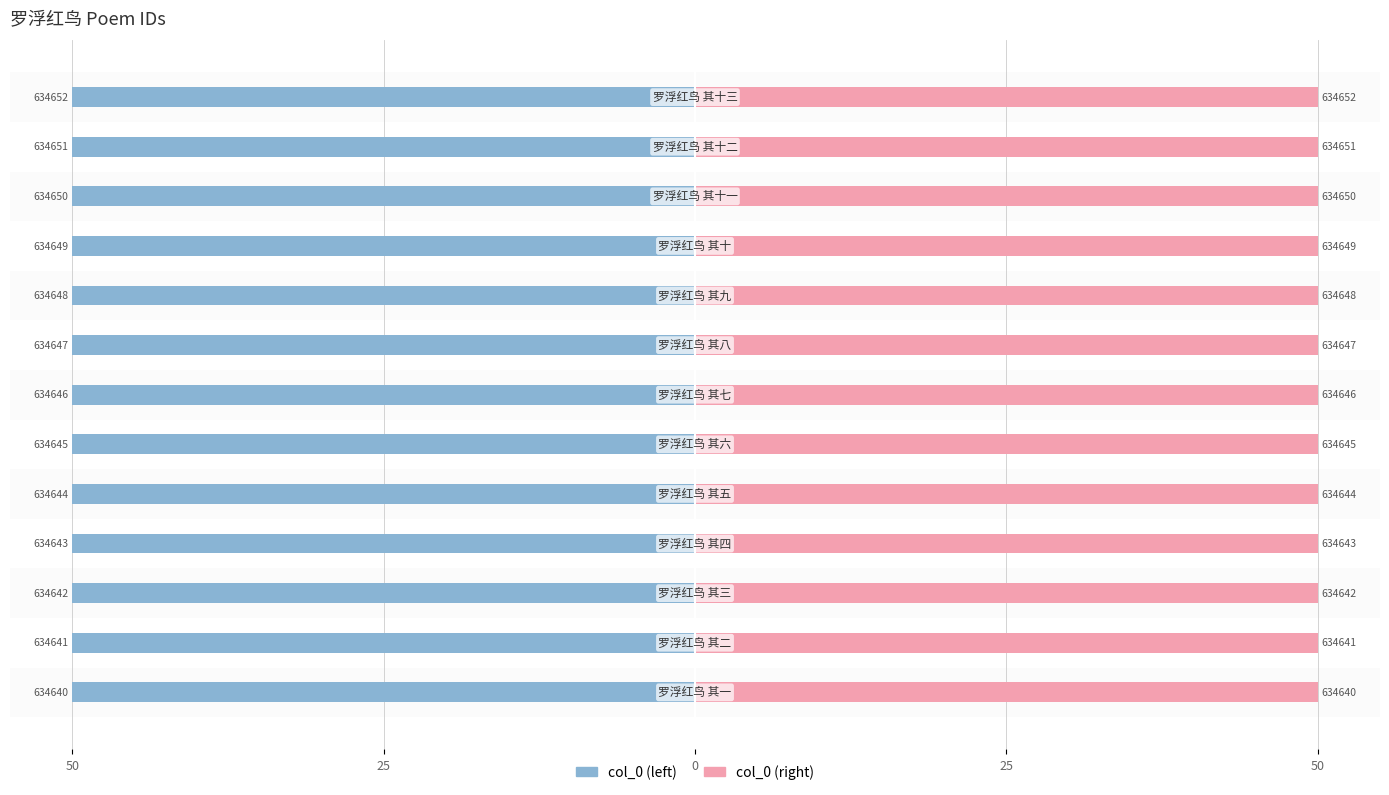

What is the value of the col_0 (right) bar at the 13th from the left?

50.0